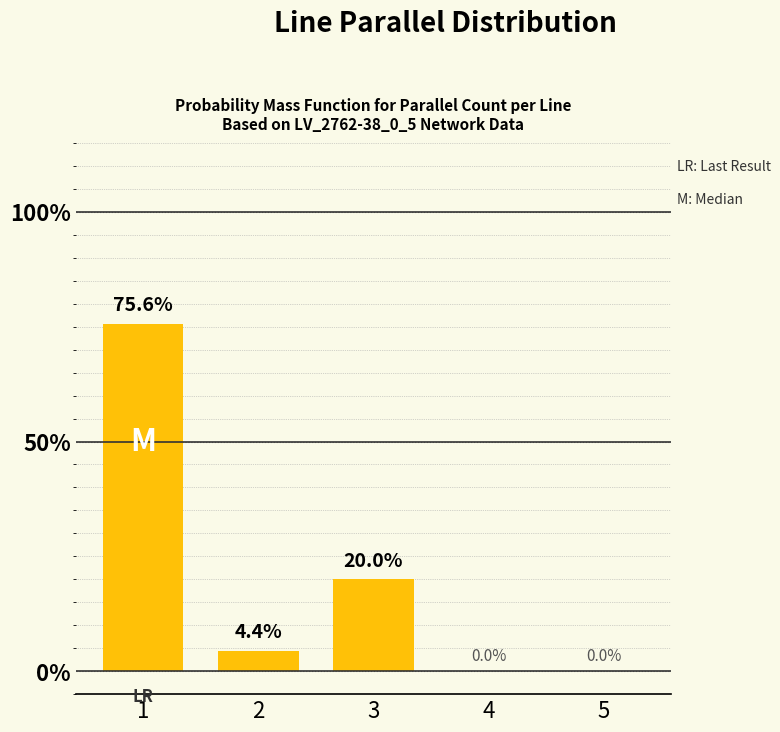

Where is the data nearest to the value 37?

3